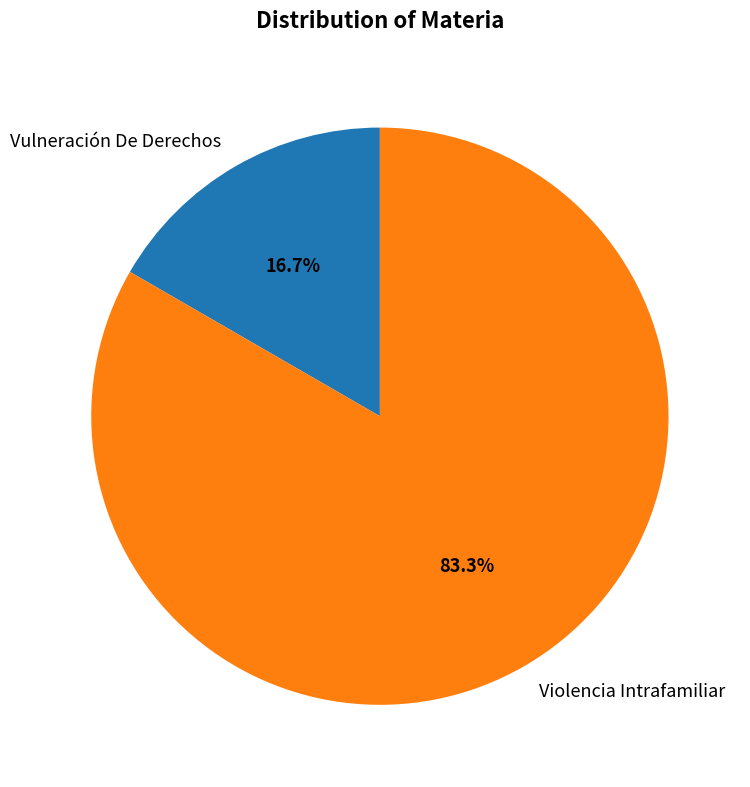

Combined, what portion of the pie is Violencia Intrafamiliar and Vulneración De Derechos?

100.0%